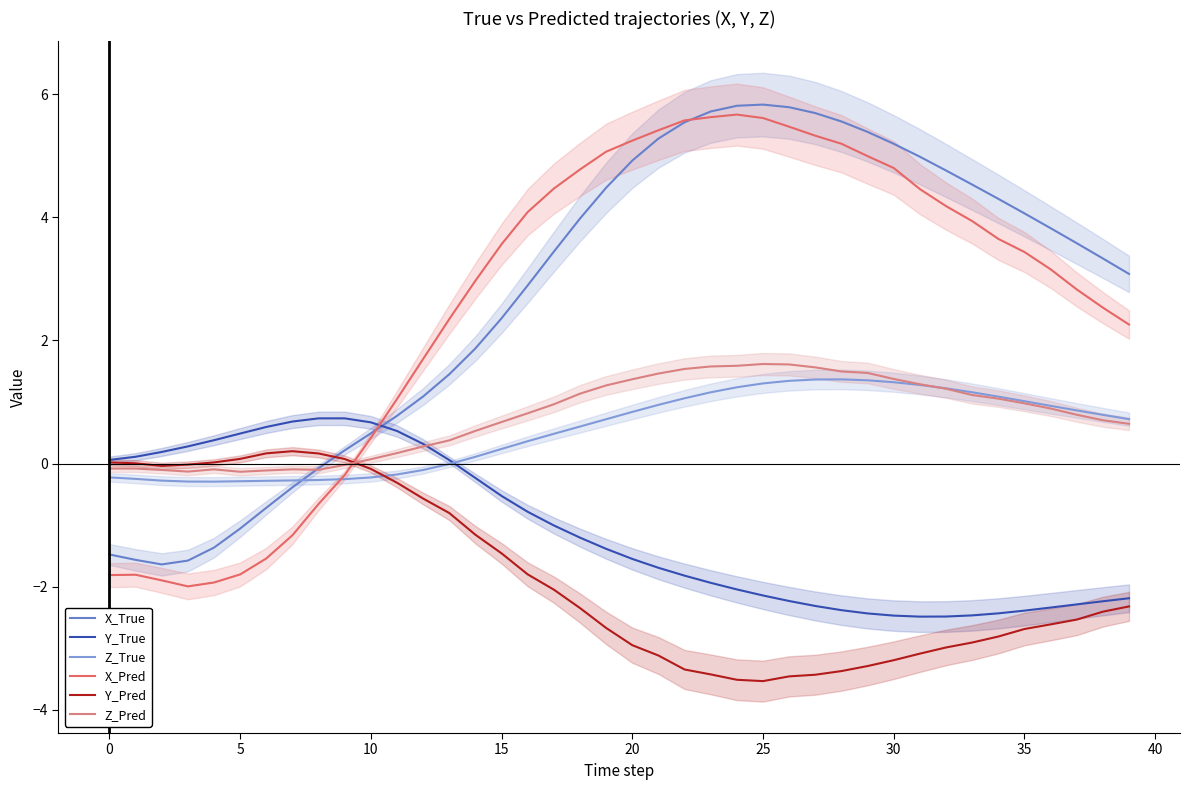

List the series in order of their peak value, highest first.

X_True, X_Pred, Z_Pred, Z_True, Y_True, Y_Pred